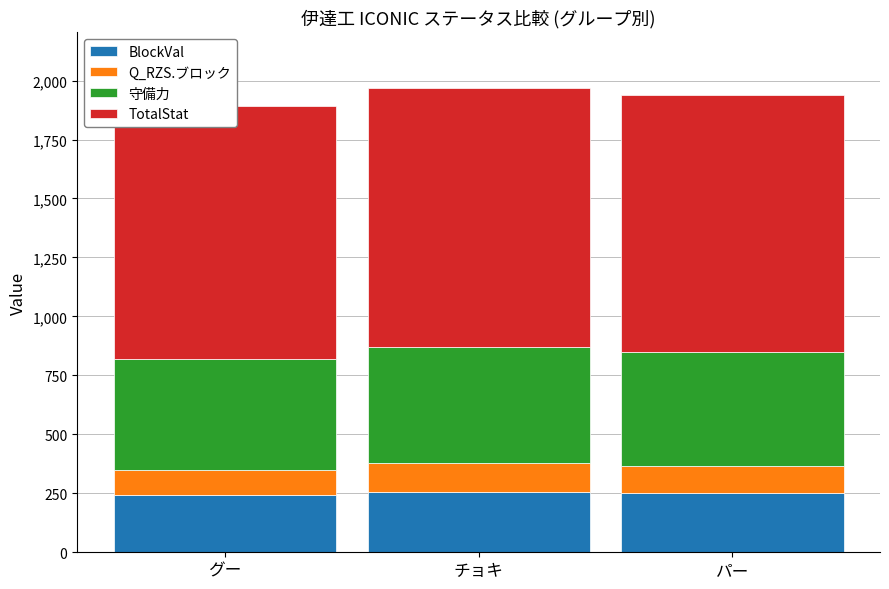

What are all the series names shown in the legend?

BlockVal, Q_RZS.ブロック, 守備力, TotalStat